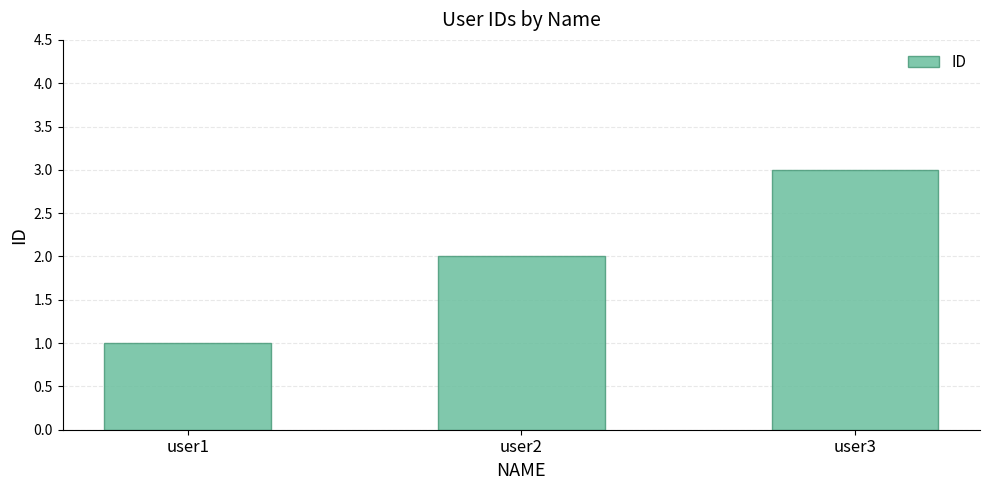

Which label corresponds to the smallest value in the chart?

user1